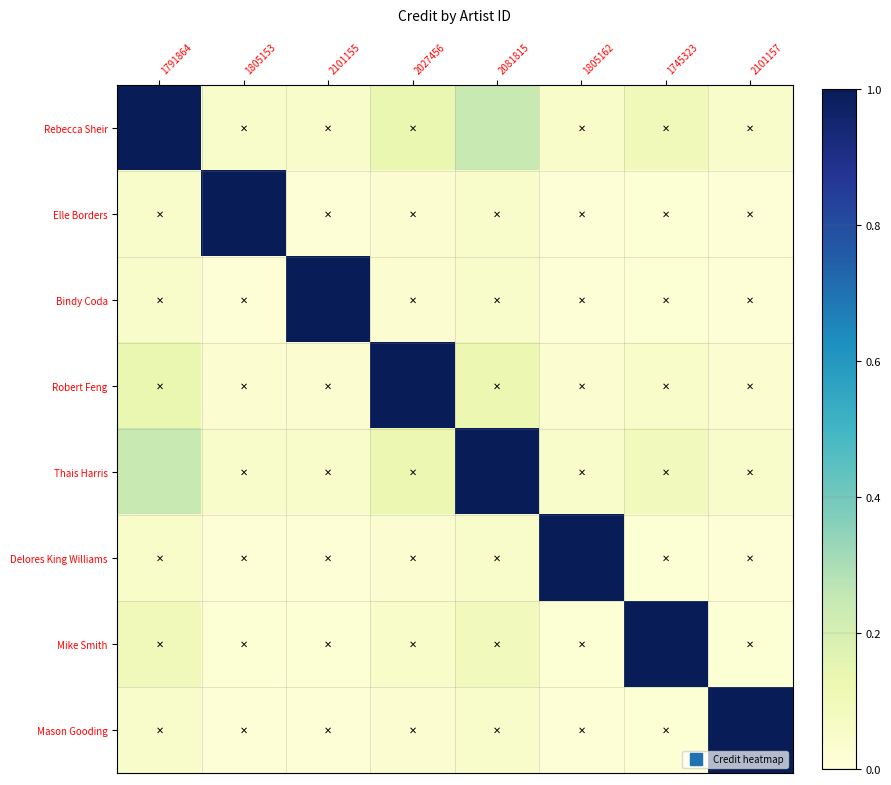

At which category is the sum across all series the highest?

1791864